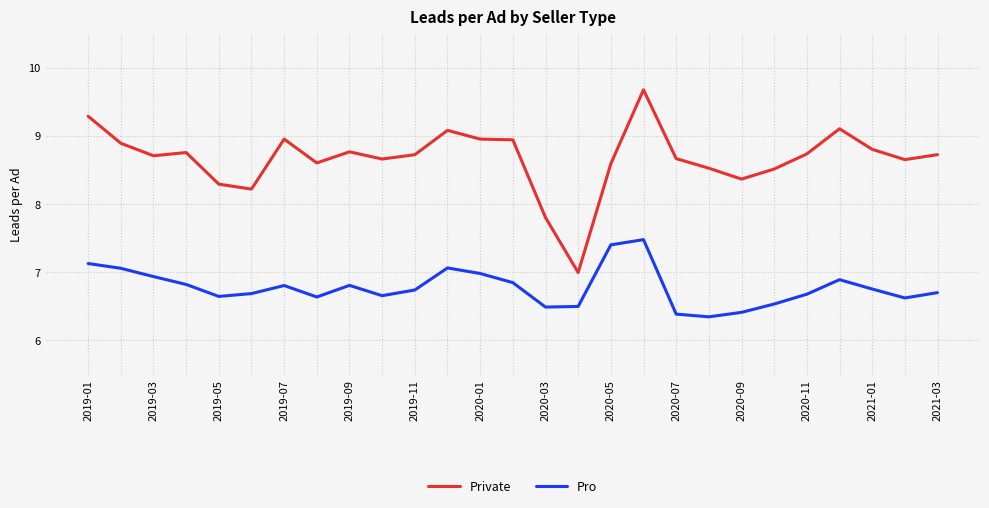

Which series has the widest spread of values?

Private